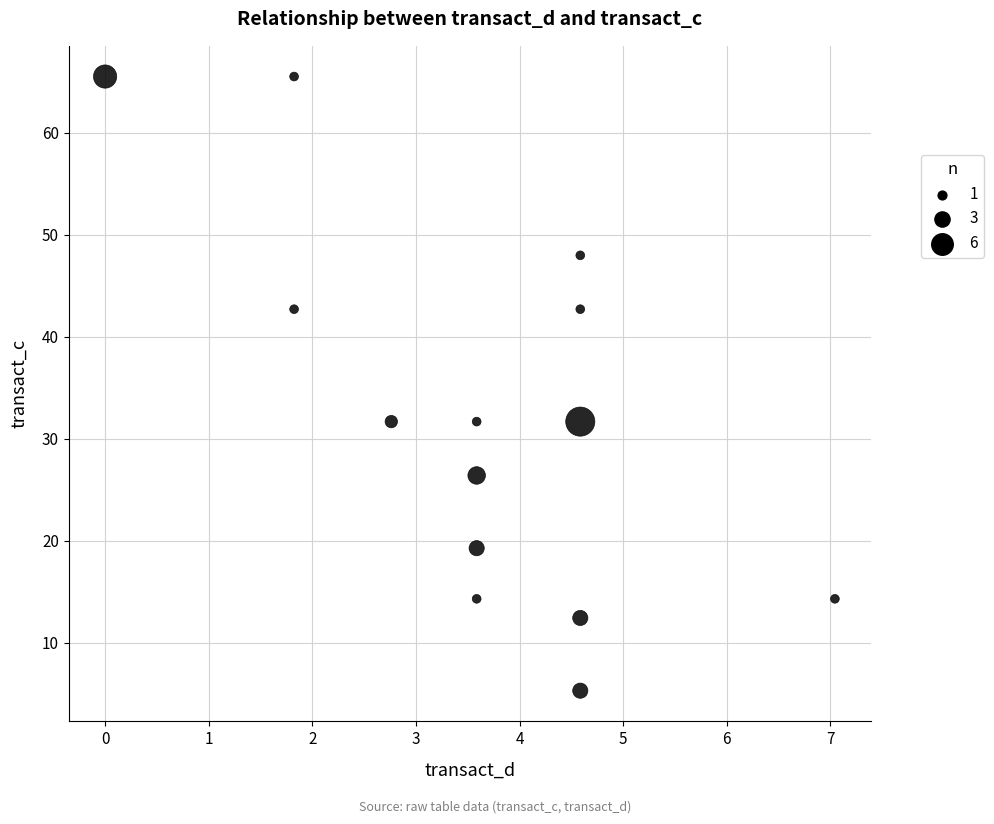

What is the range of X values (max minus min)?

7.0